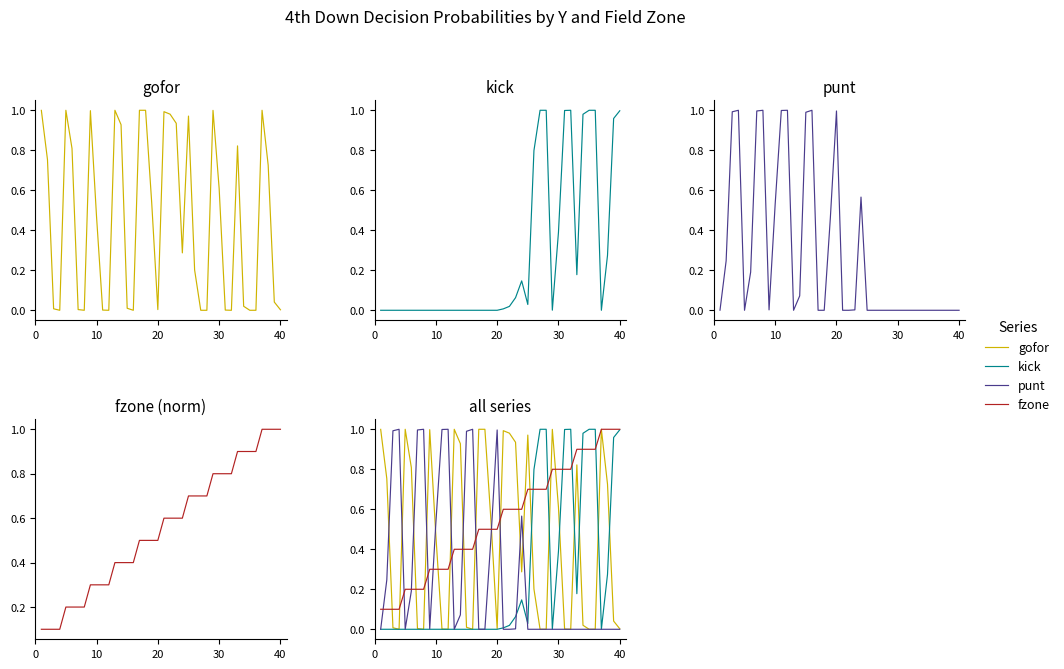

What is the difference between the maximum and minimum values in the kick series?

1.0